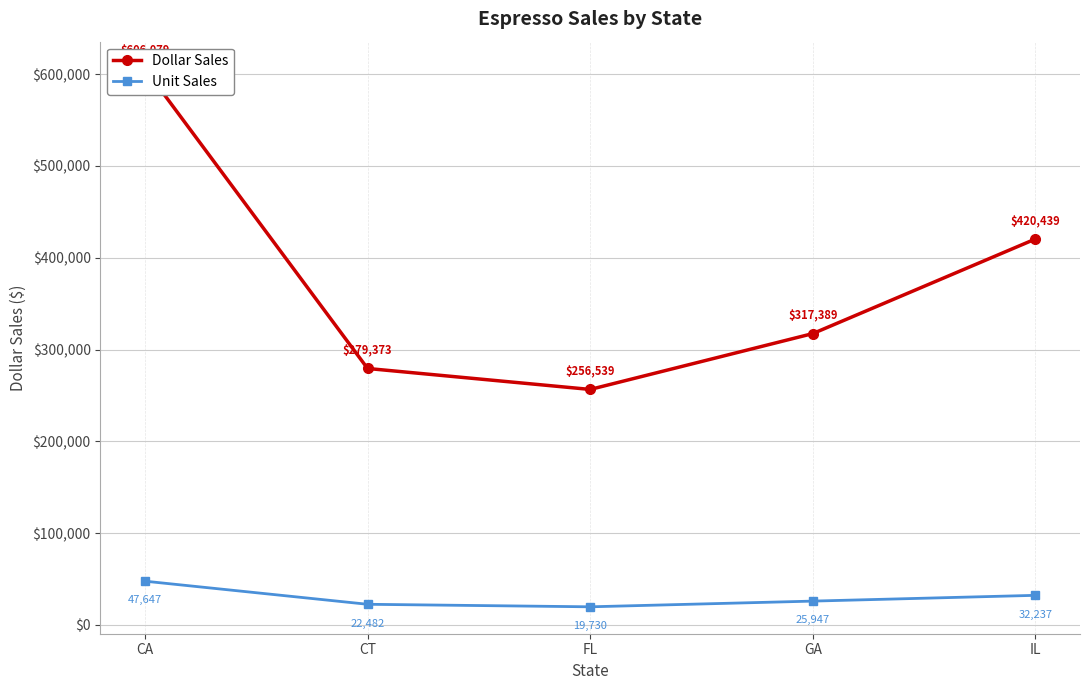

Reading left to right, list all the values displayed in this chart.

Dollar Sales: 606079	279373	256539	317389	420439
Unit Sales: 47647	22482	19730	25947	32237